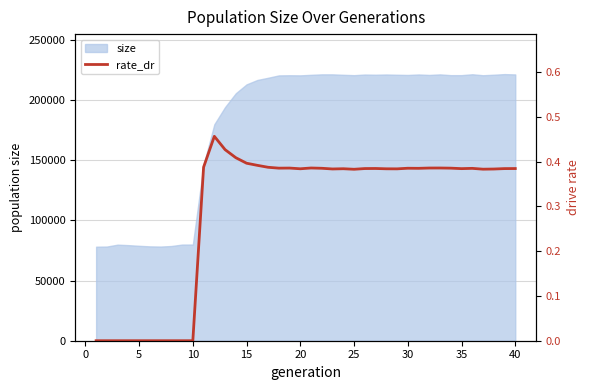

The value of size at 20 is 220401. True or false?

True